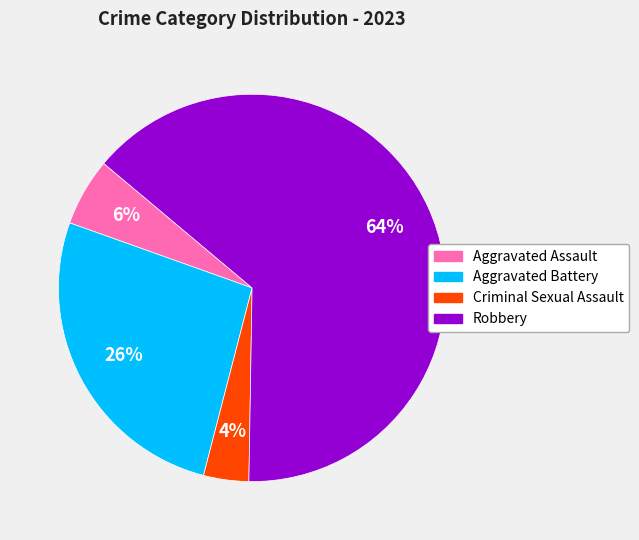

Do Aggravated Battery and Aggravated Assault together represent more than half of the pie?

No